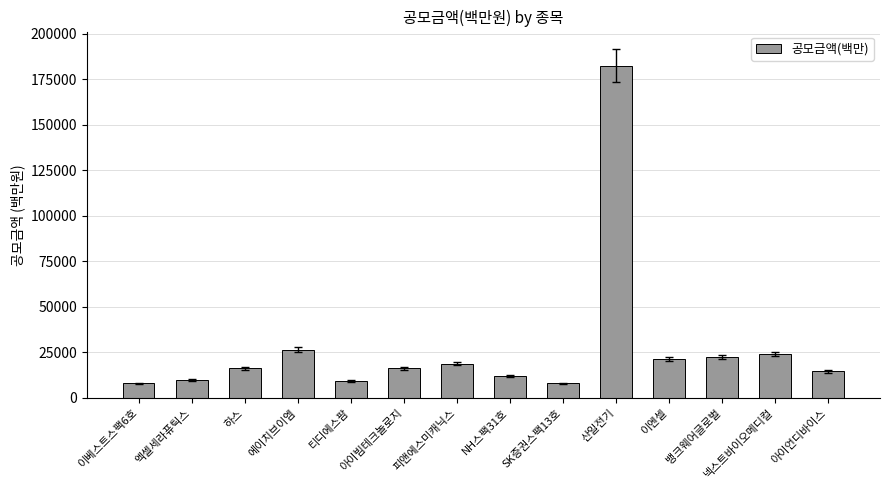

What is the difference between the values at 뱅크웨어글로벌 and 이베스트스팩6호?

14400